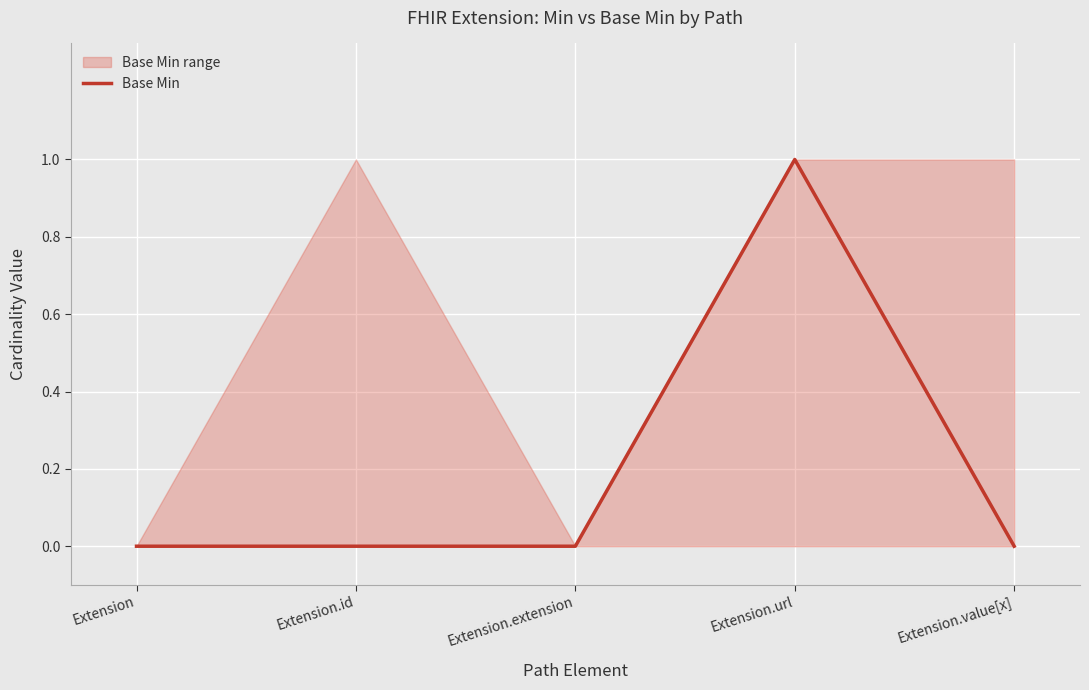

How many values are above zero?

1